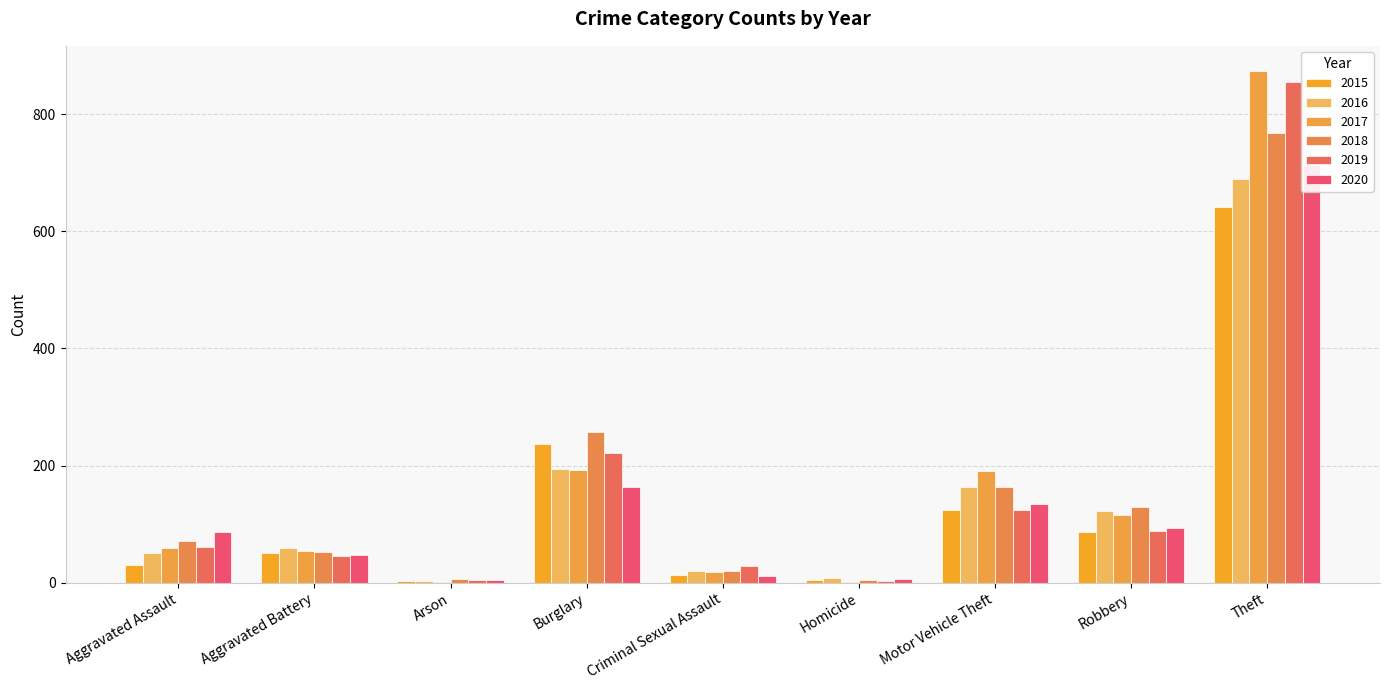

What are all the series names shown in the legend?

2015, 2016, 2017, 2018, 2019, 2020